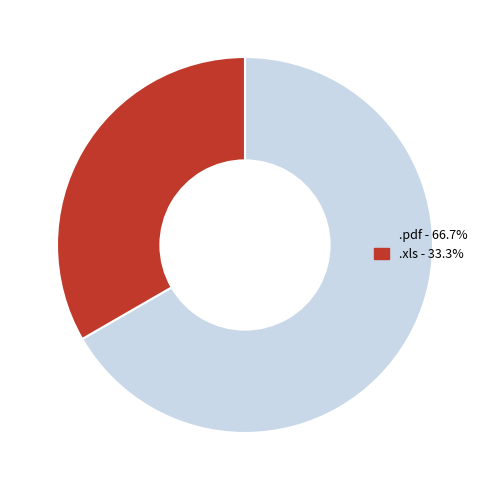

What is the smallest slice in the pie chart?

.xls